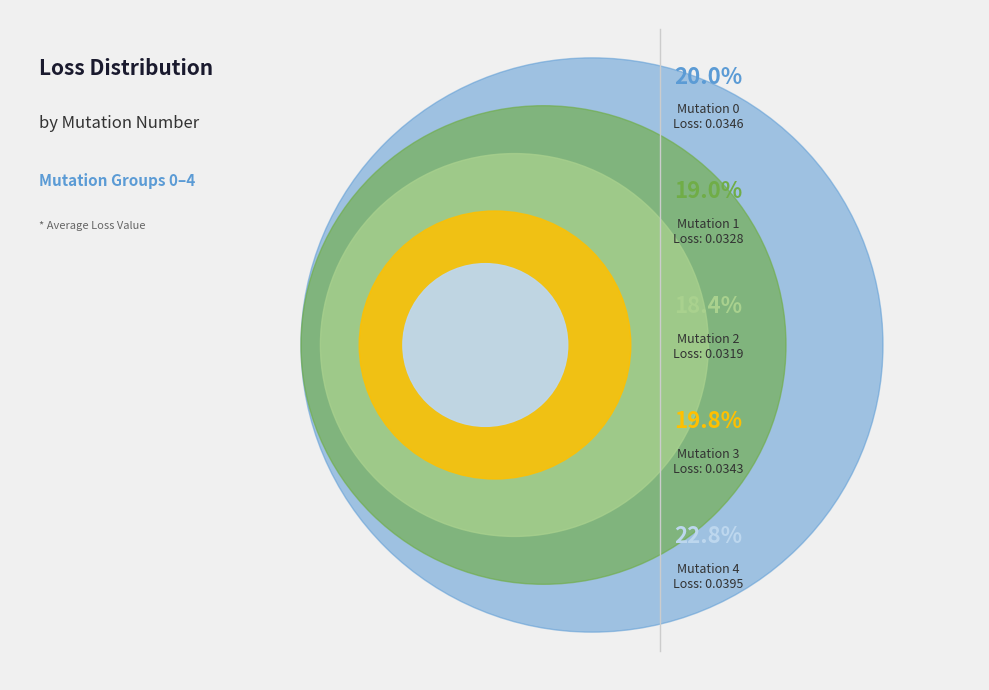

What is the smallest slice in the pie chart?

Mutation 2